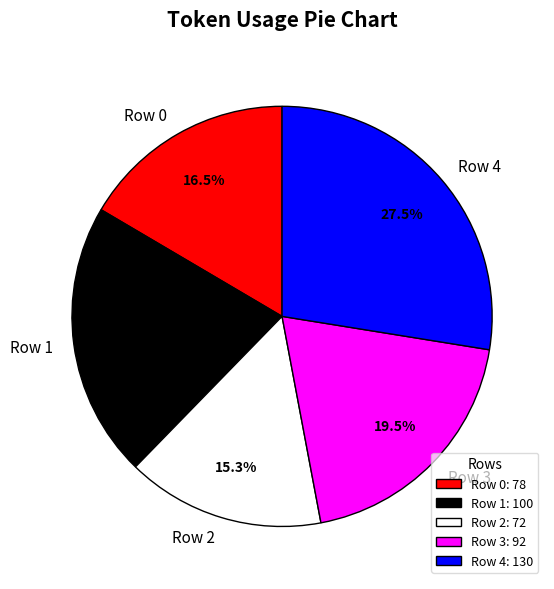

Is there a majority slice in this chart?

No